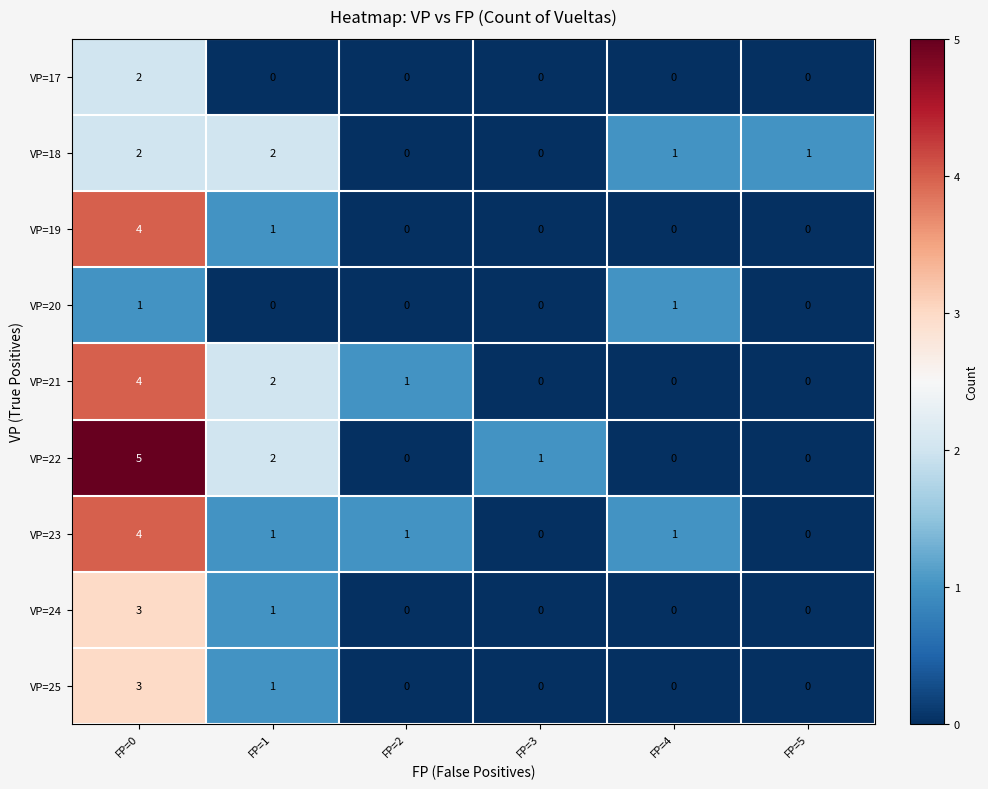

What is the difference between the highest and lowest values at FP=2?

1